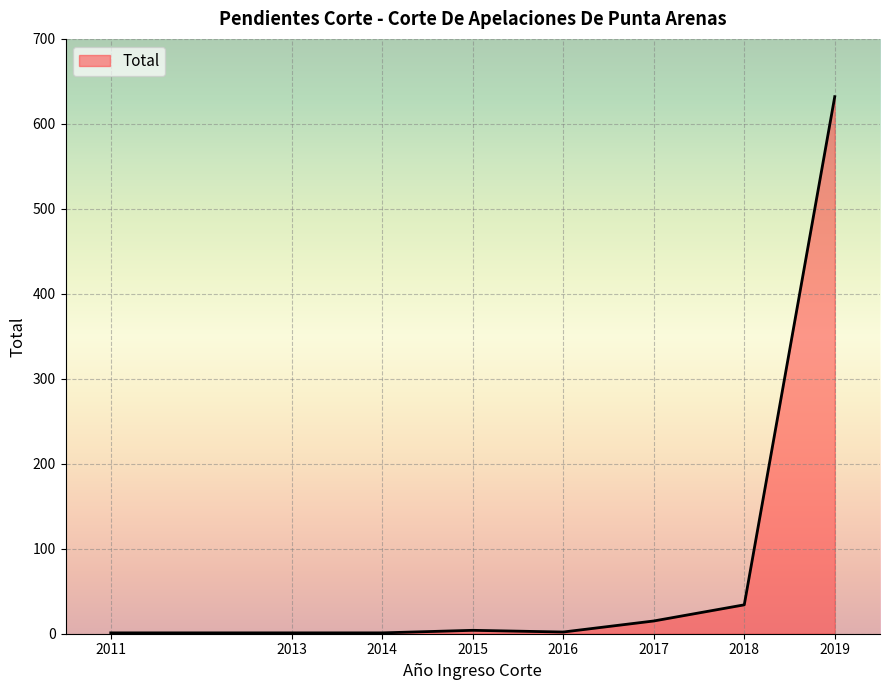

The chart shows a value of 1 at 2014. True or false?

True